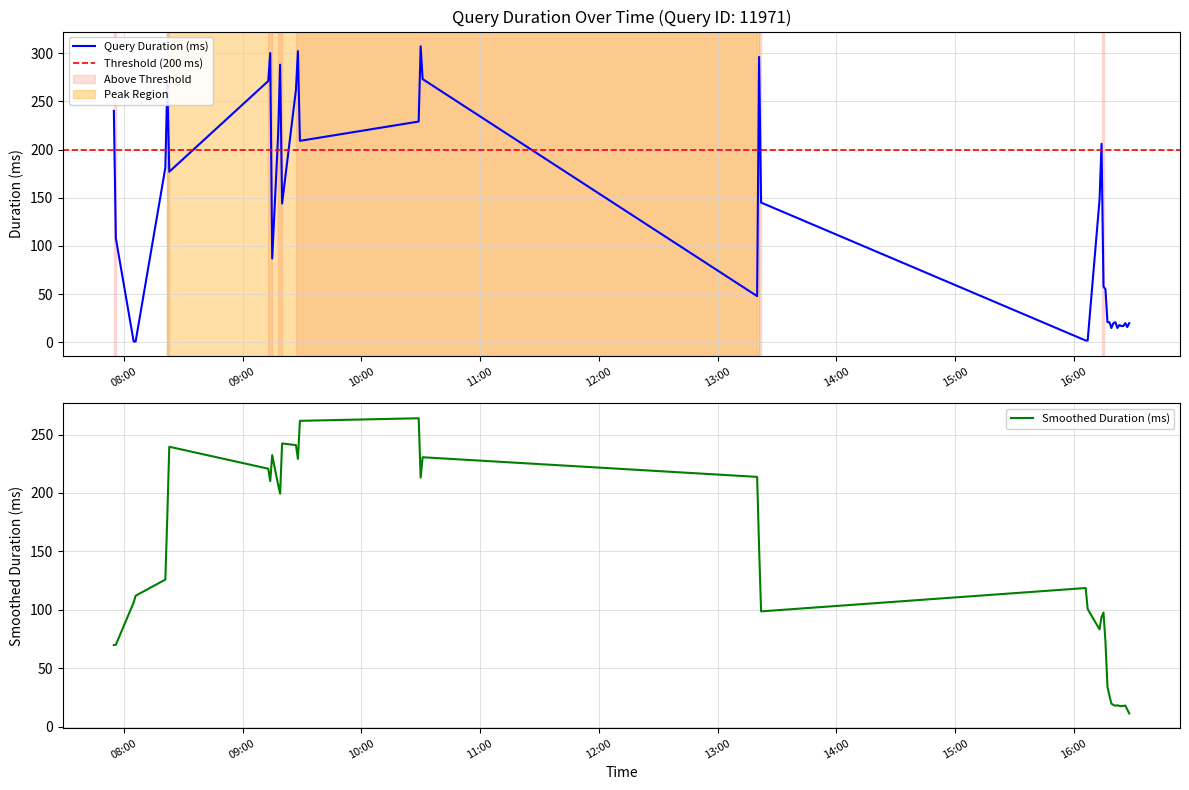

The value at 2019-05-13 08:06:00 is 1. True or false?

True